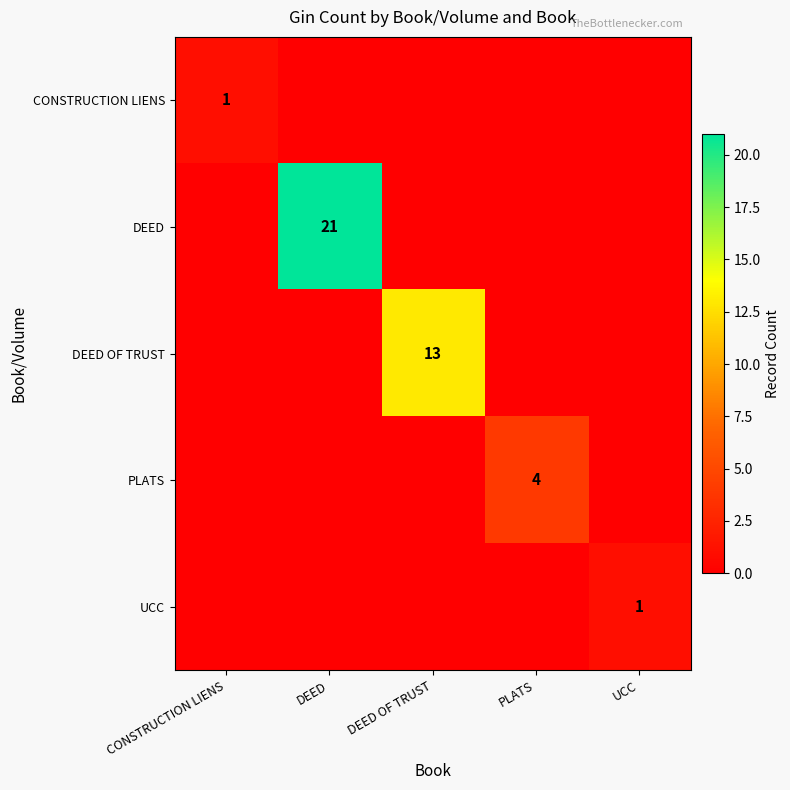

How many distinct data groups are displayed?

5